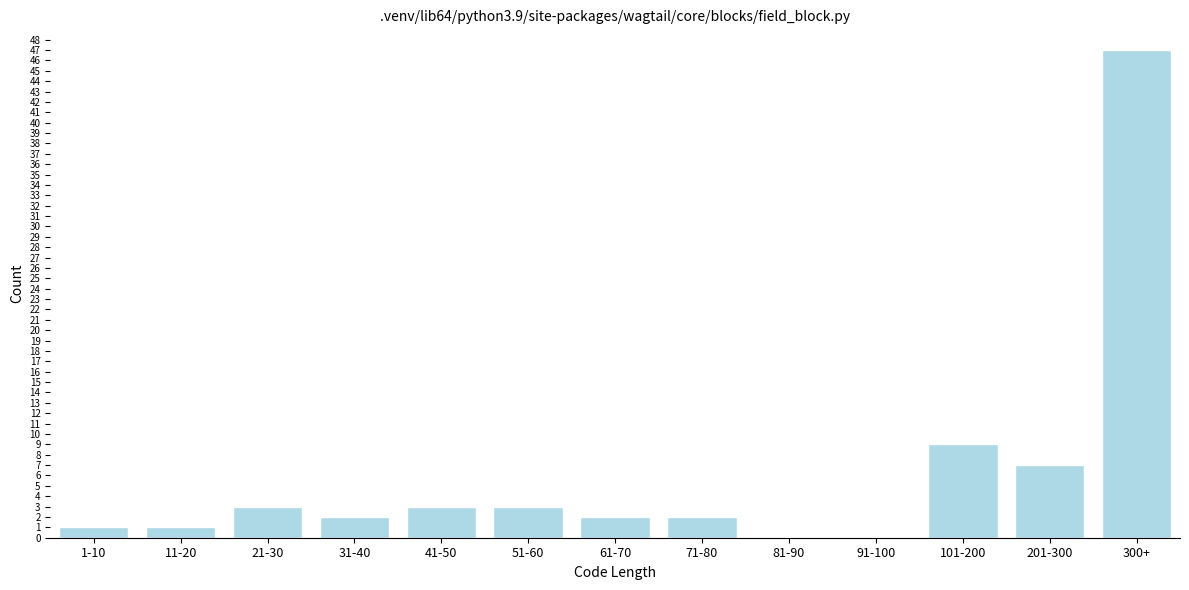

Reading left to right, list all the values displayed in this chart.

1-10=1	11-20=1	21-30=3	31-40=2	41-50=3	51-60=3	61-70=2	71-80=2	81-90=0	91-100=0	101-200=9	201-300=7	300+=47